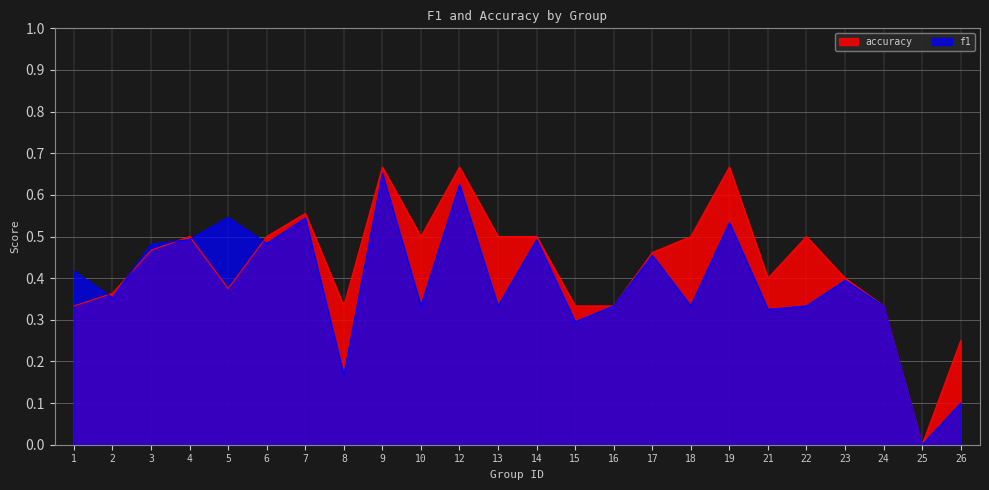

What are all the series names shown in the legend?

accuracy, f1